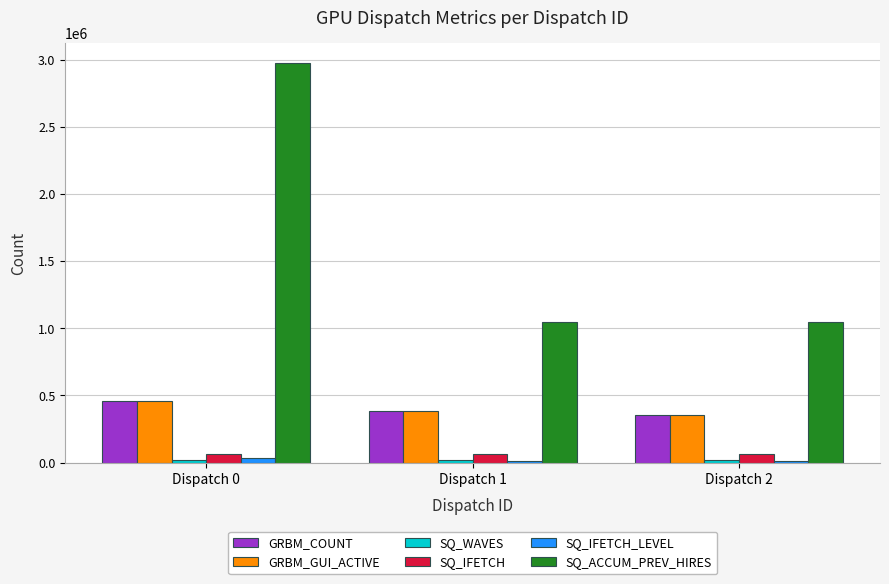

What is the minimum value for SQ_IFETCH?

65536